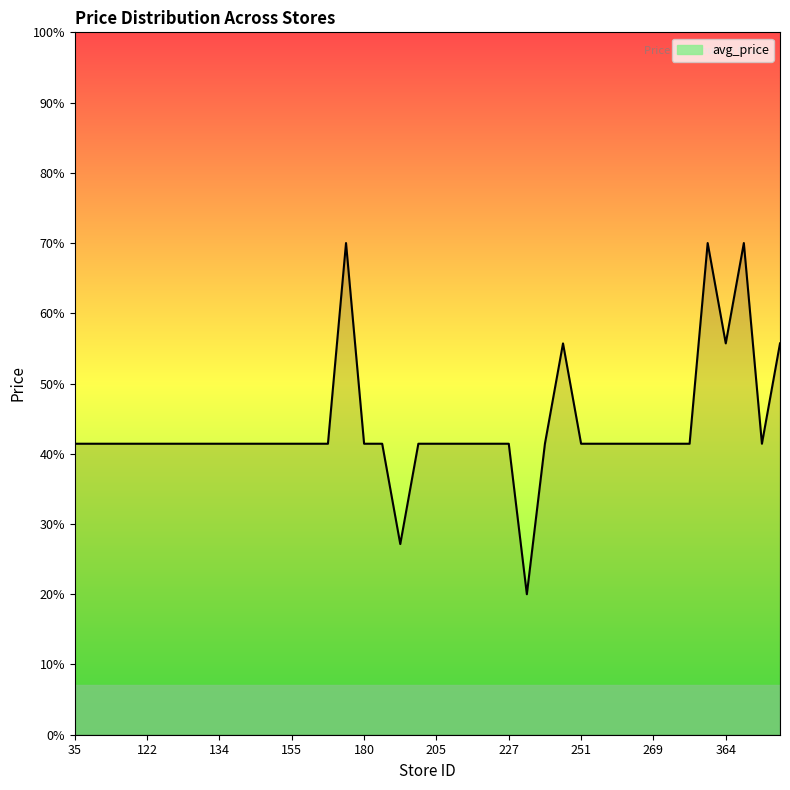

Does the chart have visible grid lines?

No